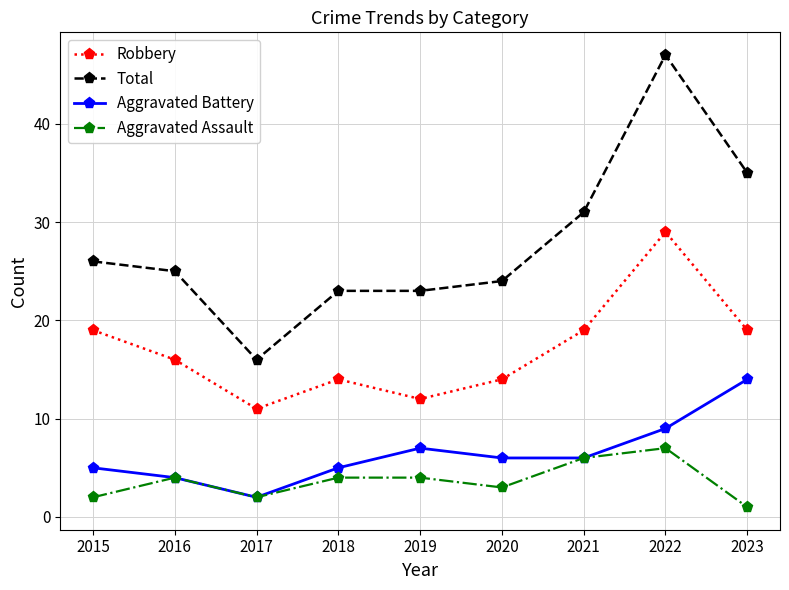

The value of Aggravated Battery at 2018 is 5. True or false?

True